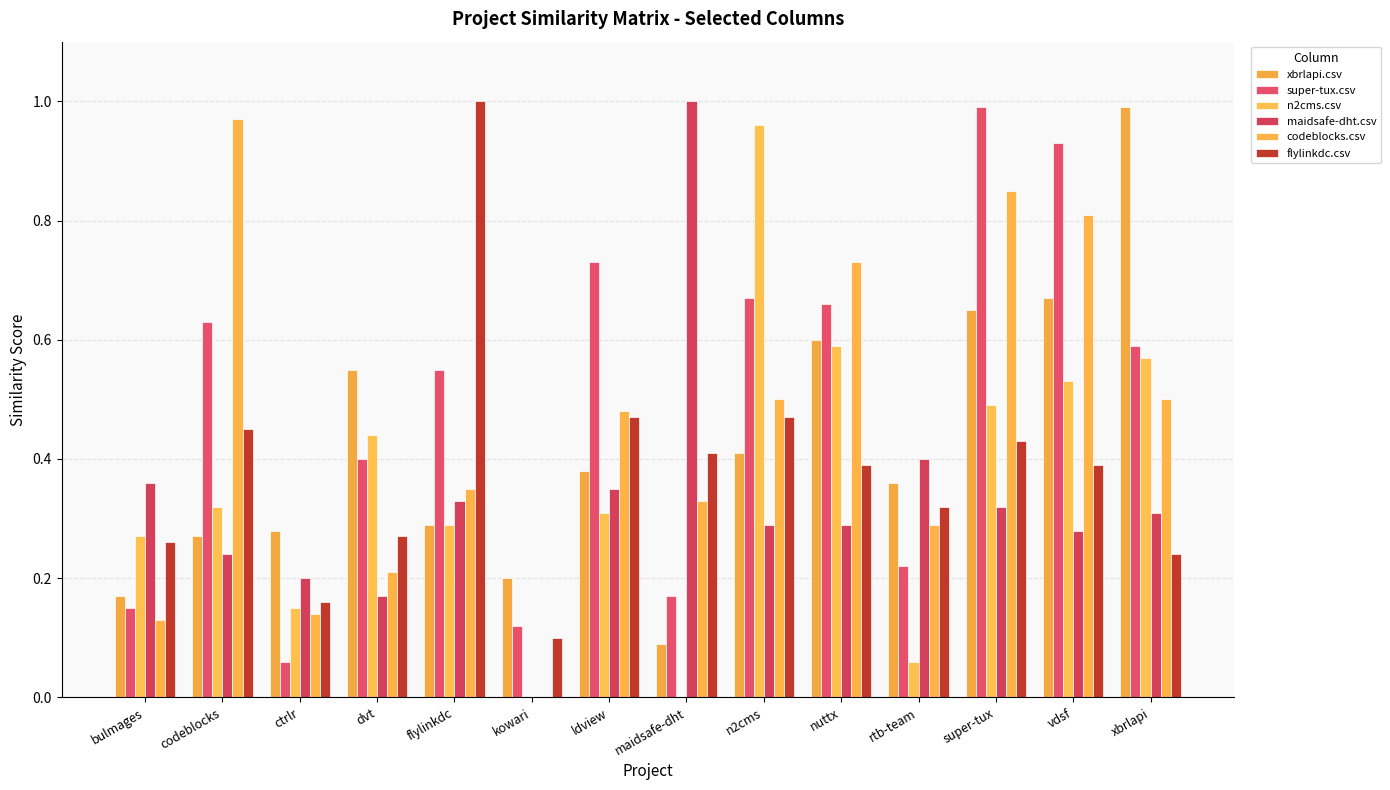

How many values in the maidsafe-dht.csv series exceed 0?

13